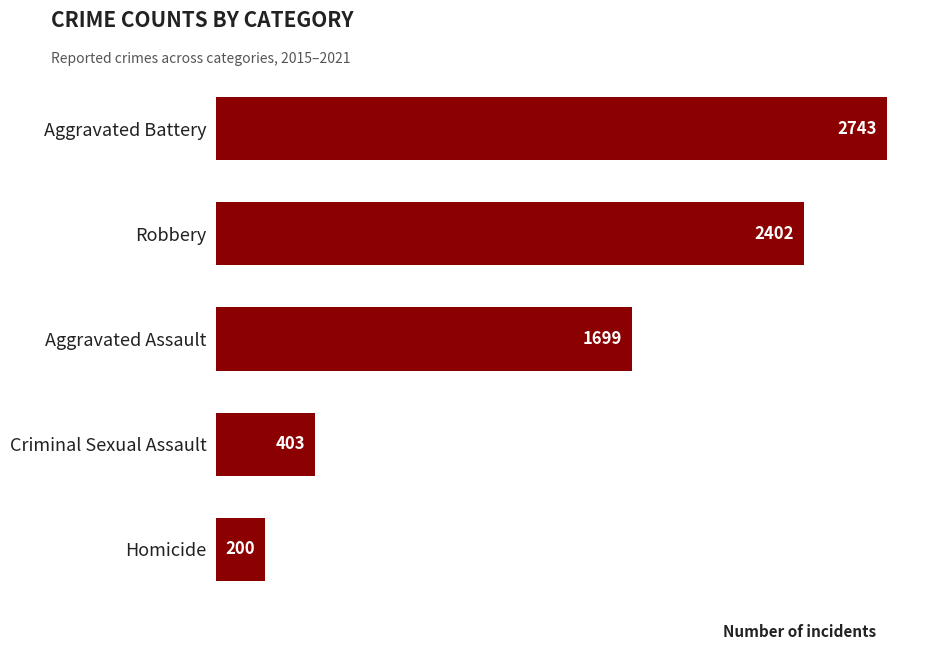

Reading top to bottom, transcribe all the data shown in this chart.

Aggravated Battery=2743	Robbery=2402	Aggravated Assault=1699	Criminal Sexual Assault=403	Homicide=200